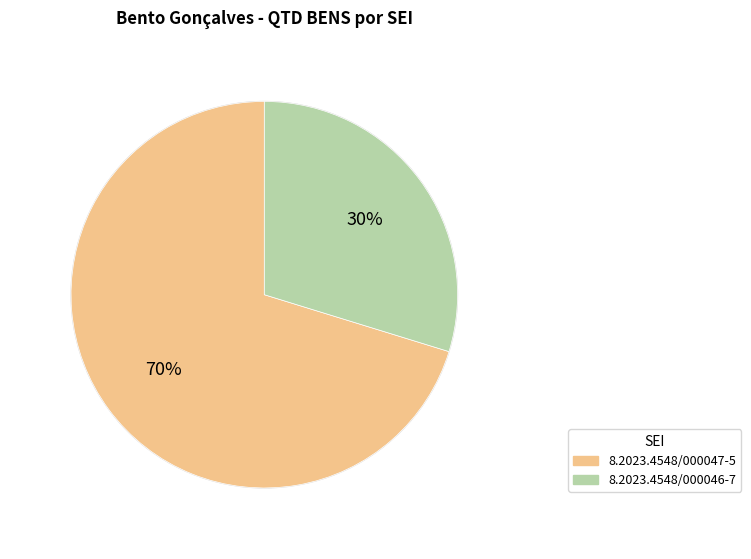

How many slices are in this pie chart?

2